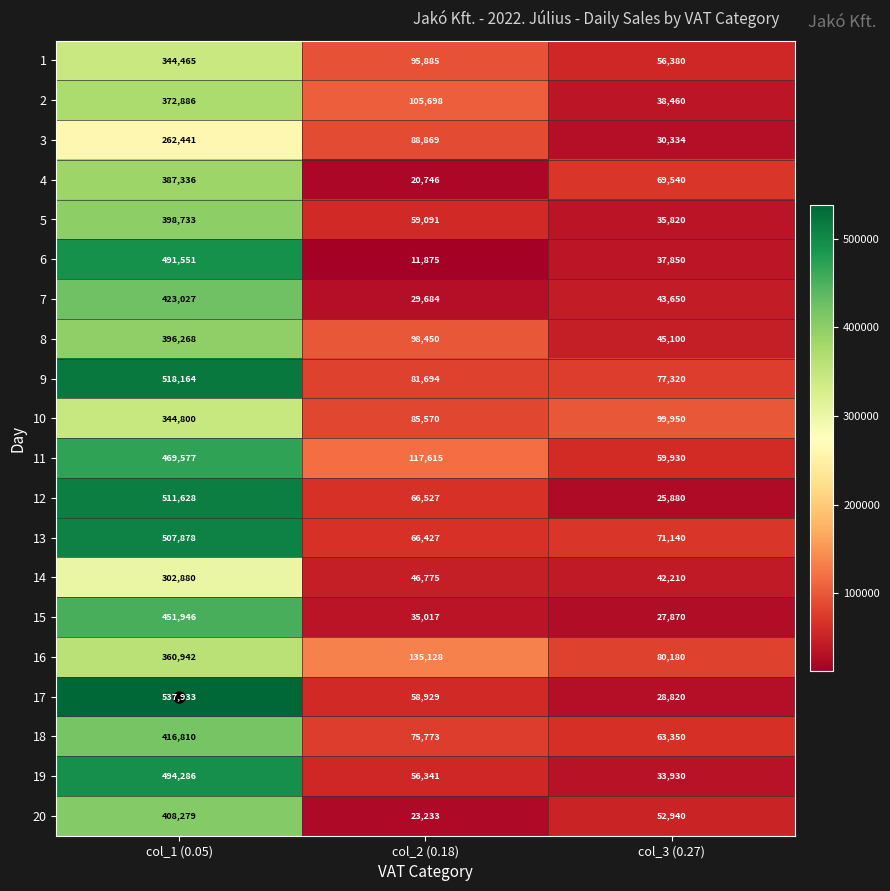

Which series has the largest range (max minus min)?

17